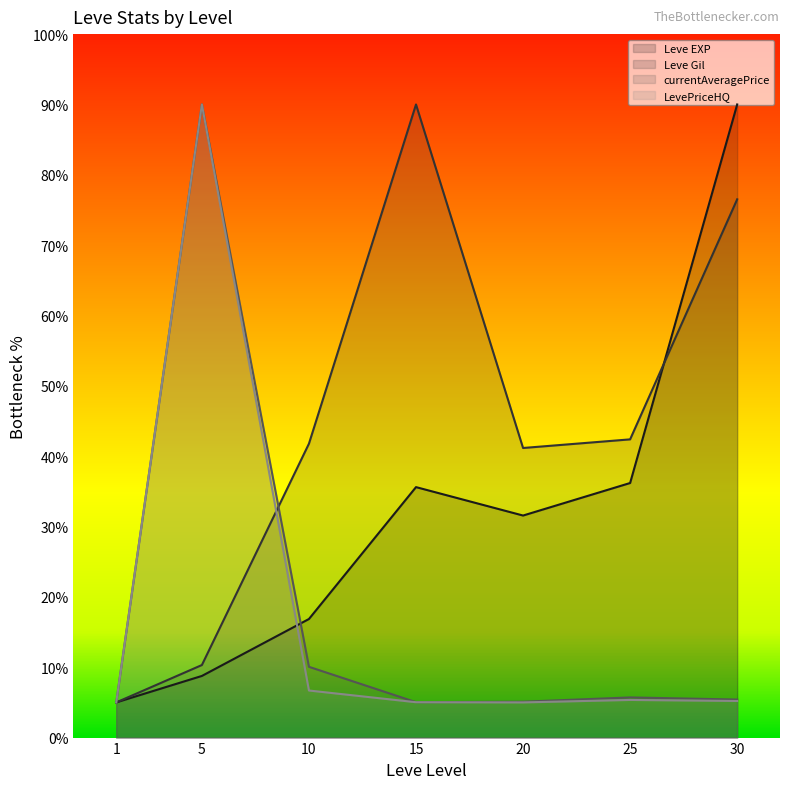

Does the chart display data point markers on the line(s)?

No